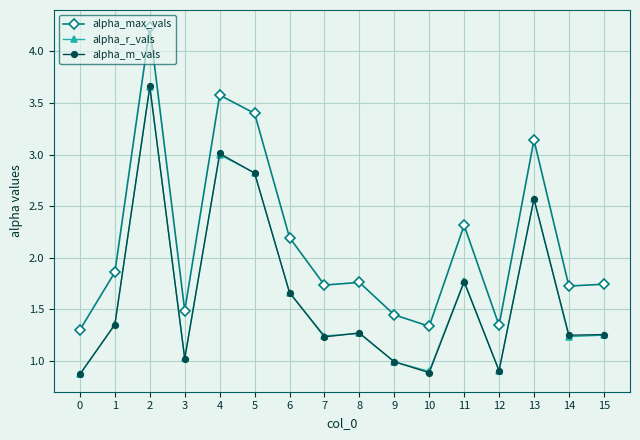

What is the difference between the maximum and minimum values in the alpha_r_vals series?

2.8